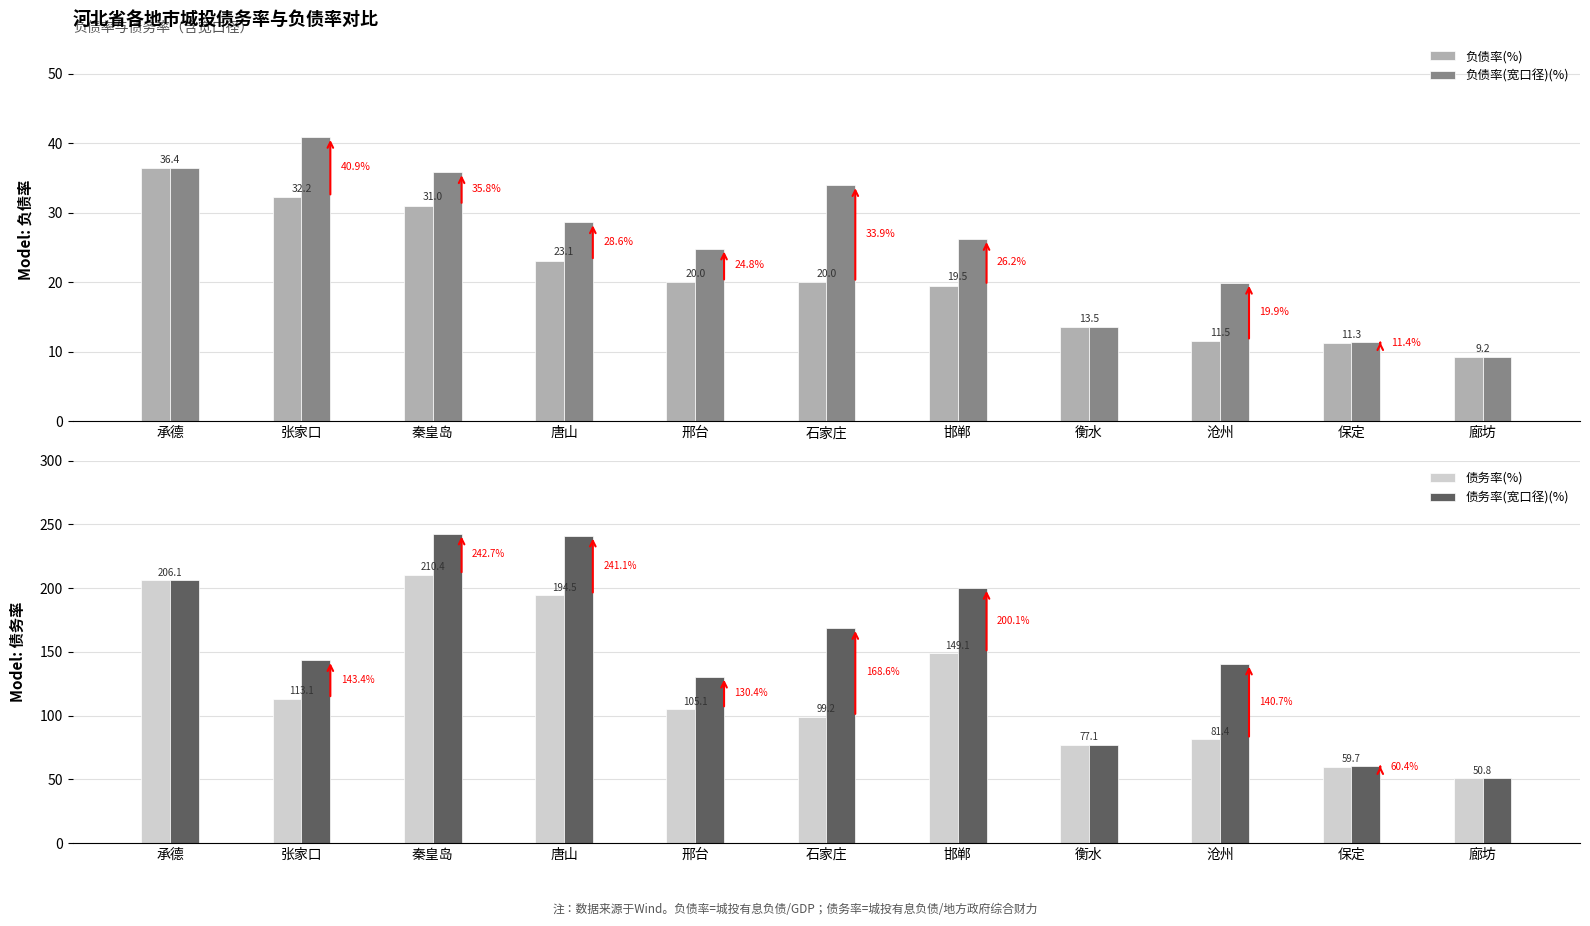

Where is 负债率(%) nearest to the value 22?

唐山